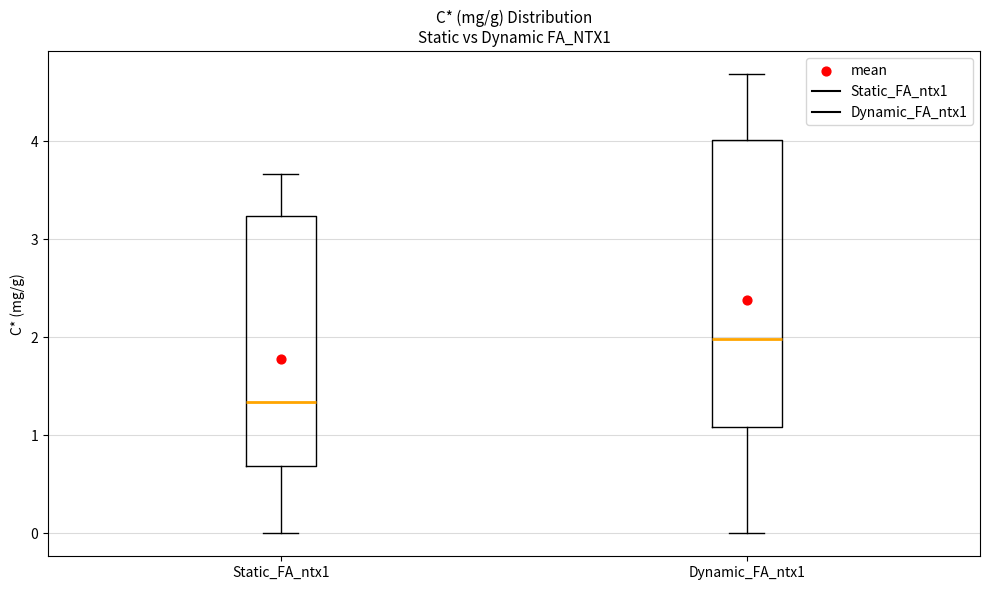

Which box's median line is the highest?

Dynamic_FA_ntx1